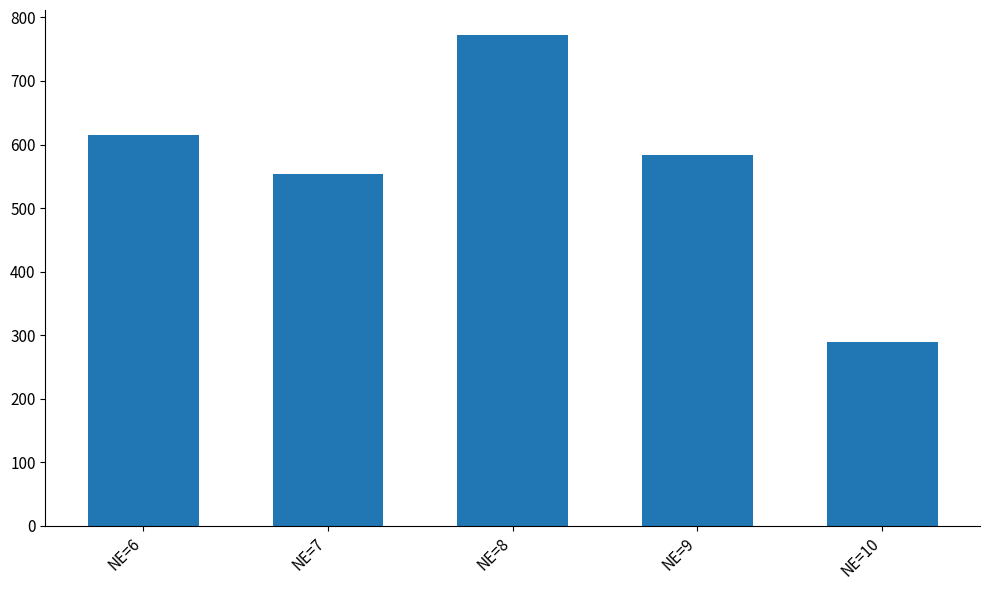

The chart shows a value of 773 at NE=8. True or false?

True